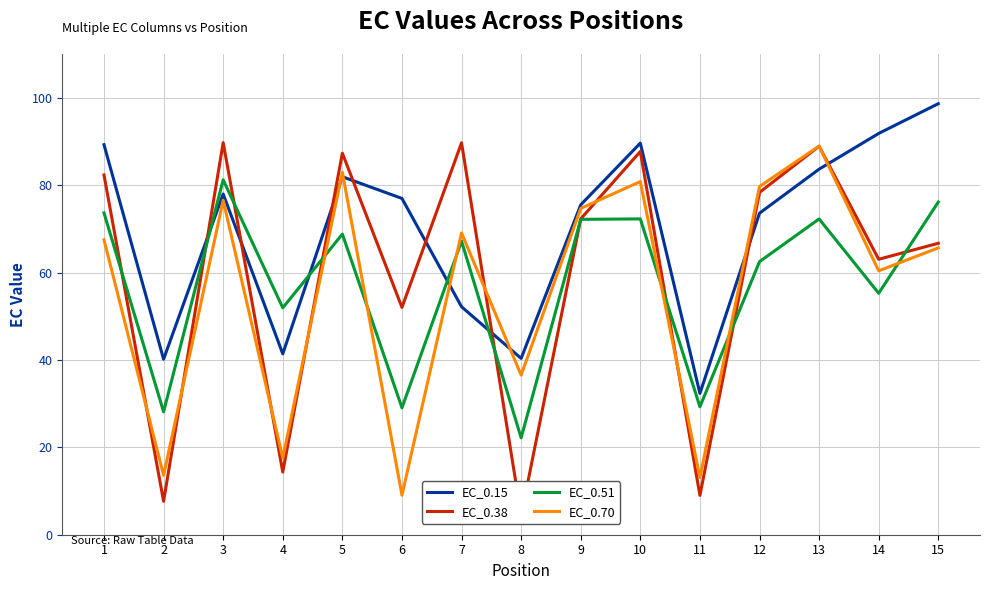

Rank the series at 12 from lowest to highest value.

EC_0.51, EC_0.15, EC_0.38, EC_0.70